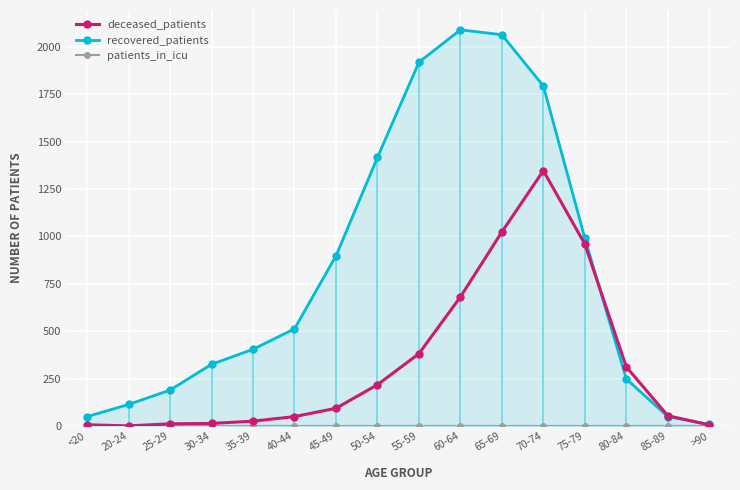

How many values in the deceased_patients series are below 94?

8